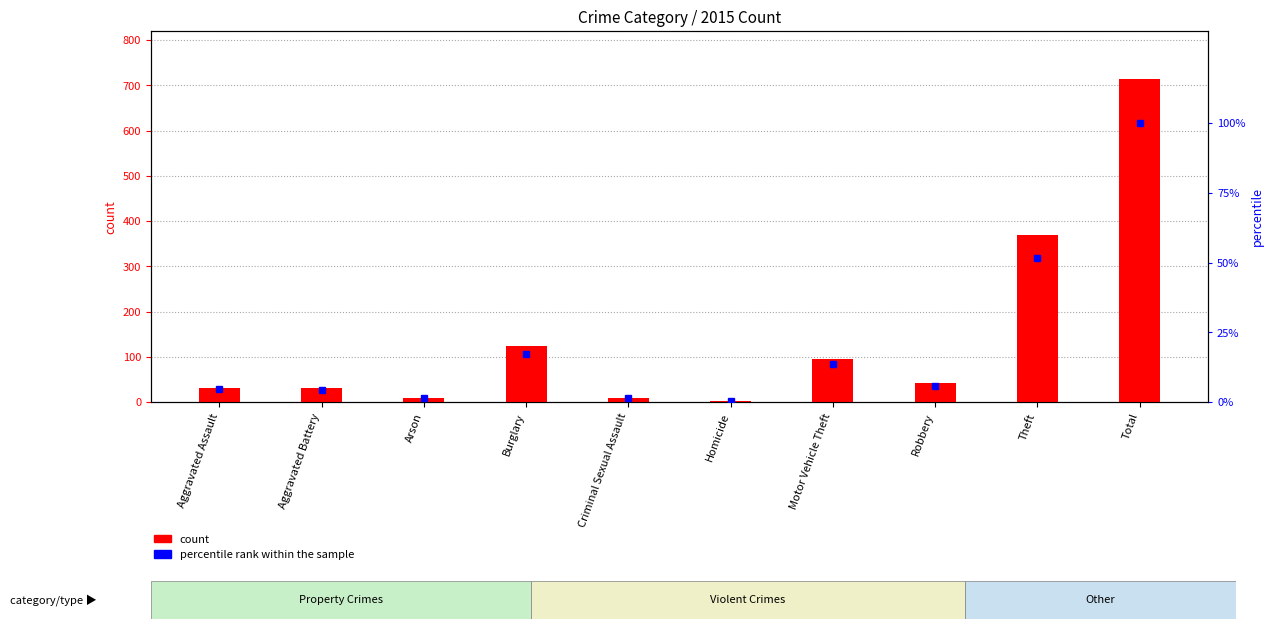

What are all the series names shown in the legend?

count, percentile rank within the sample